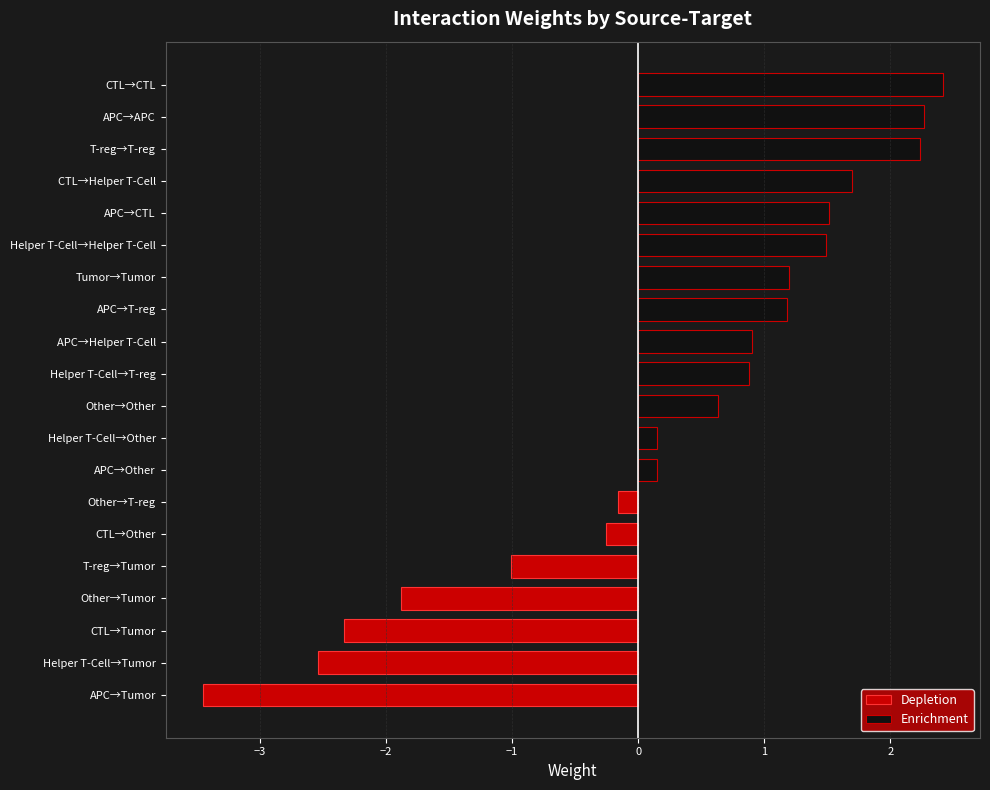

What is the difference between the Depletion values at Other→T-reg and APC→Tumor?

3.3